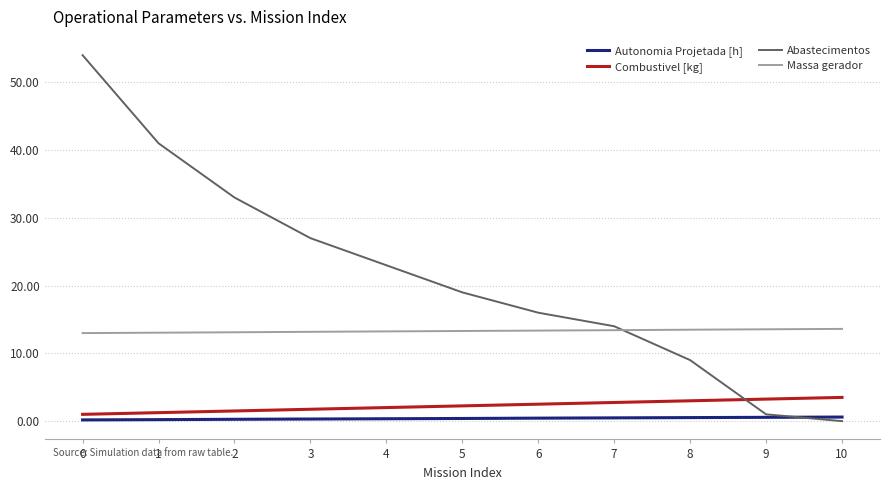

Does the chart have visible grid lines?

Yes